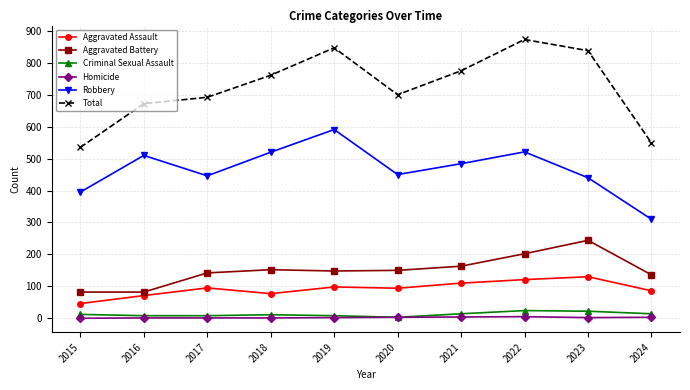

True or false: Total has more than 2 points higher than both neighbors.

False